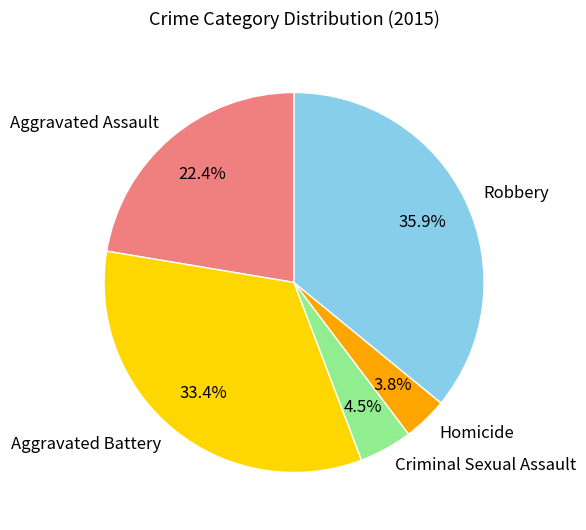

True or false: Aggravated Battery accounts for 42% of the total.

False